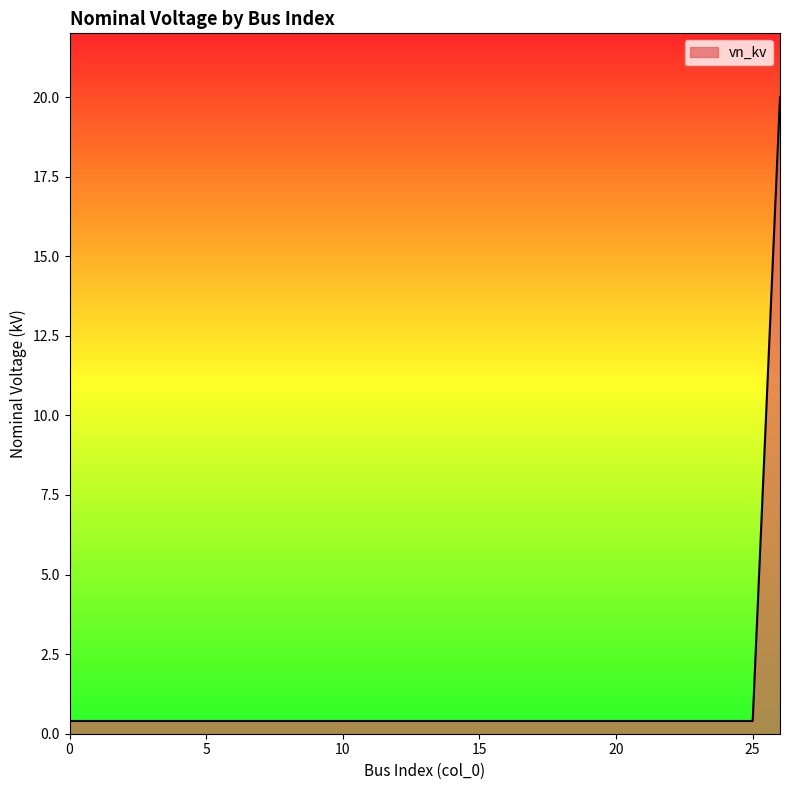

Reading right to left, transcribe all the data shown in this chart.

20.0	0.4	0.4	0.4	0.4	0.4	0.4	0.4	0.4	0.4	0.4	0.4	0.4	0.4	0.4	0.4	0.4	0.4	0.4	0.4	0.4	0.4	0.4	0.4	0.4	0.4	0.4